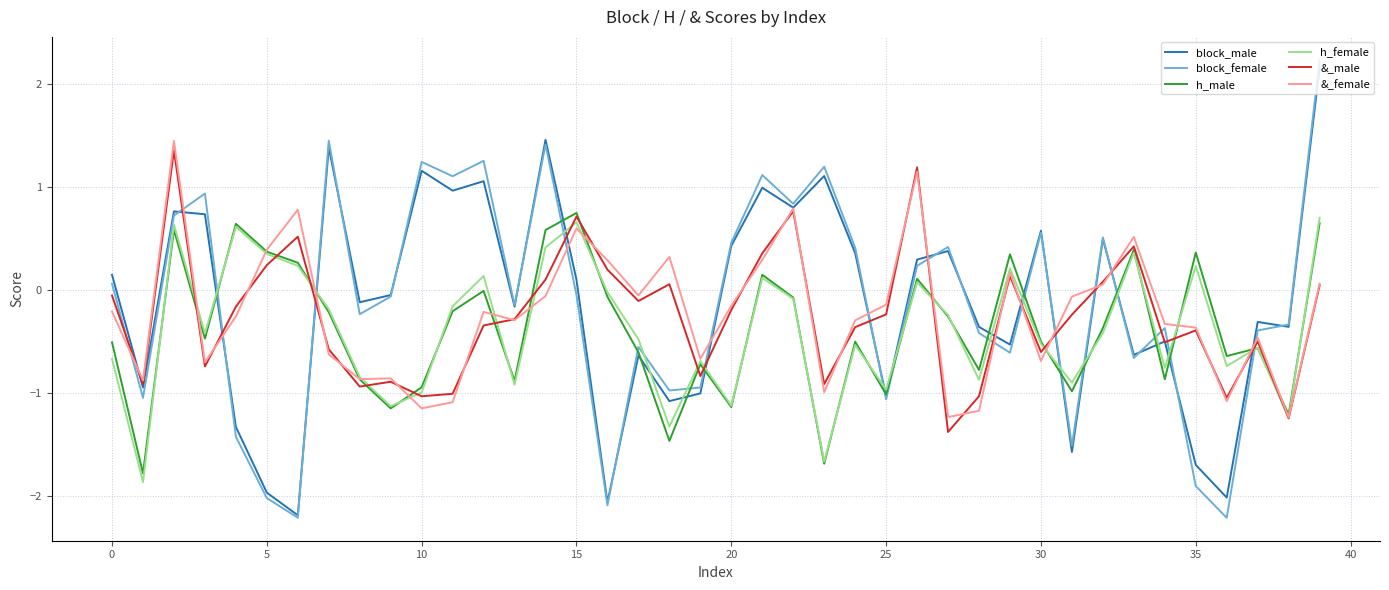

What is the highest value of the h_female series?

0.7